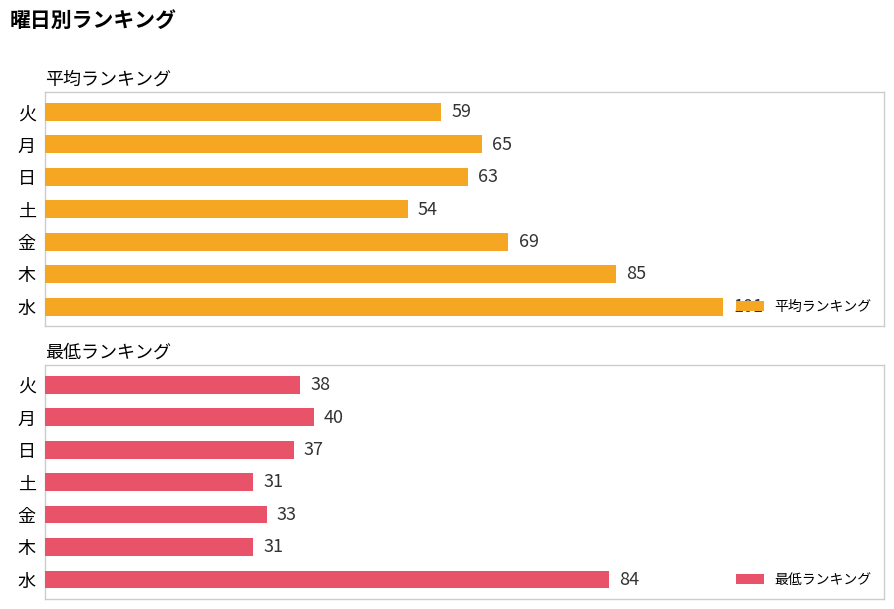

Where is 最低ランキング nearest to the value 57?

月